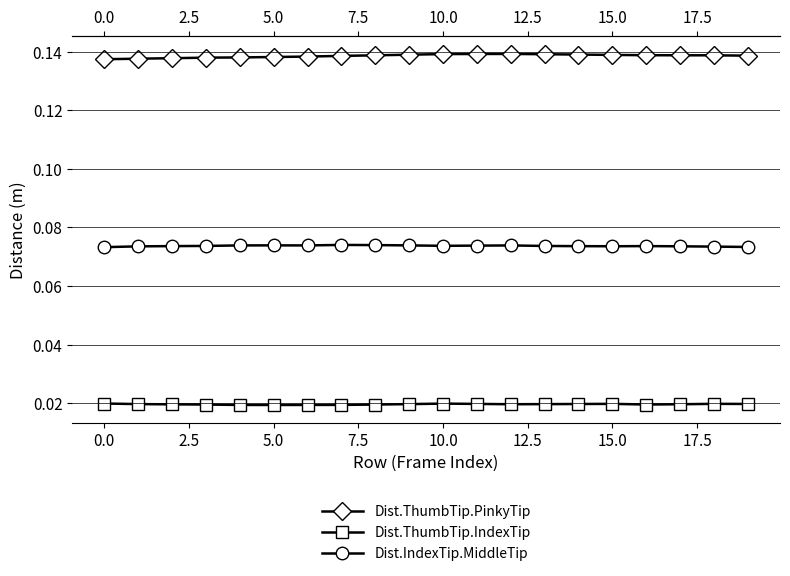

How many lines are shown in the chart?

3